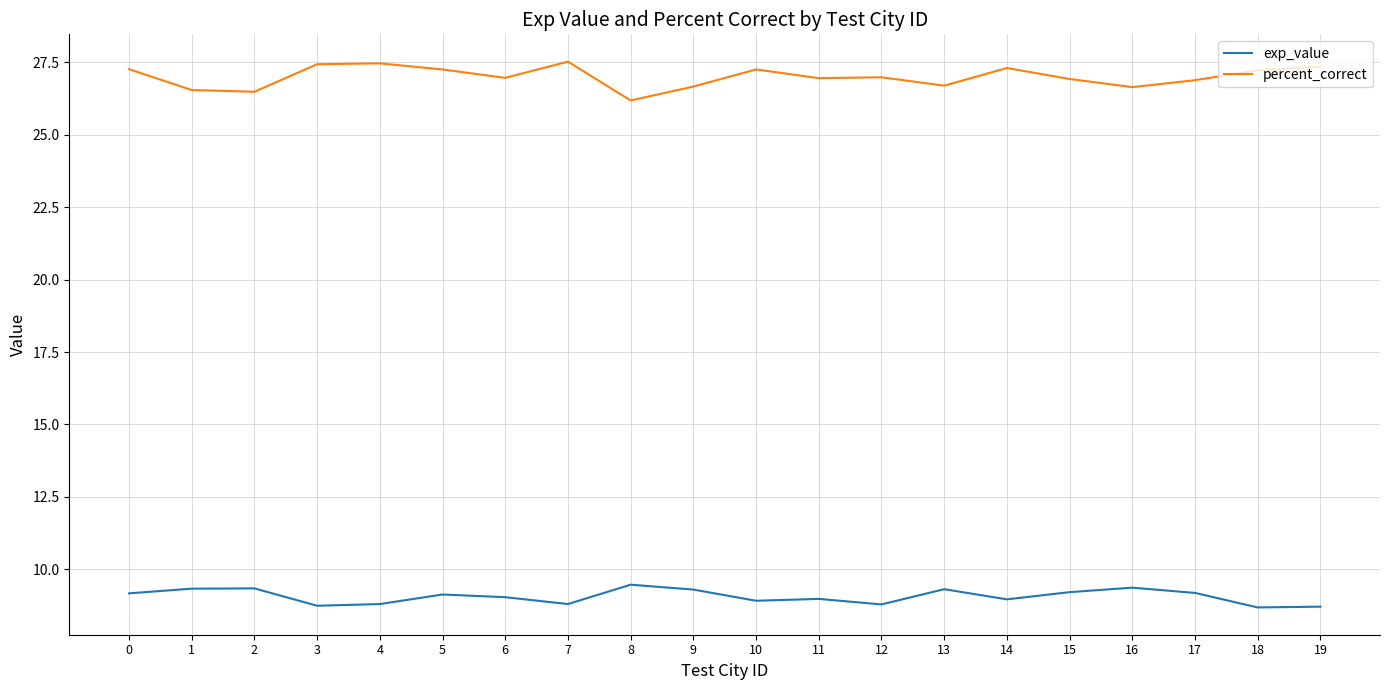

At 0, list the series in order from smallest to largest.

exp_value, percent_correct